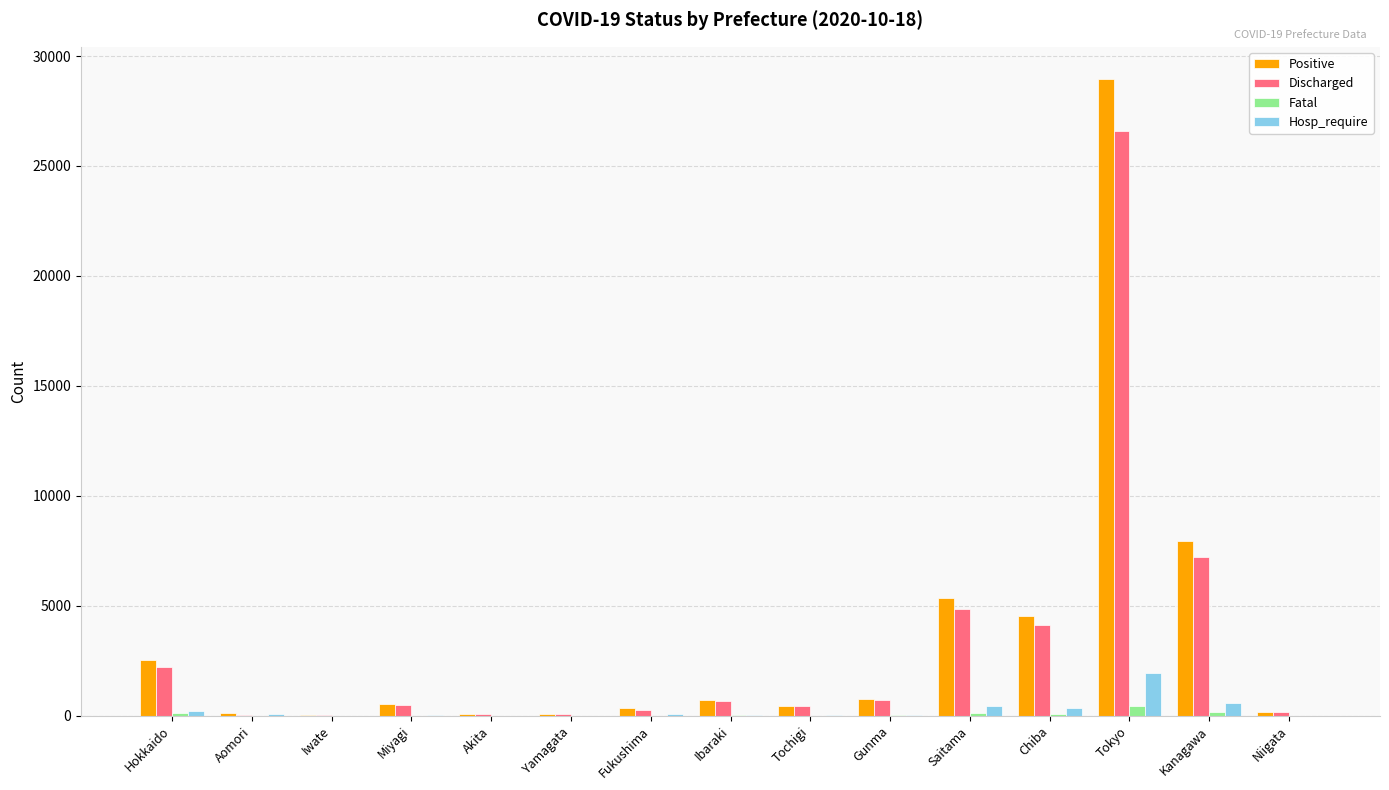

Which series has the largest range (max minus min)?

Positive